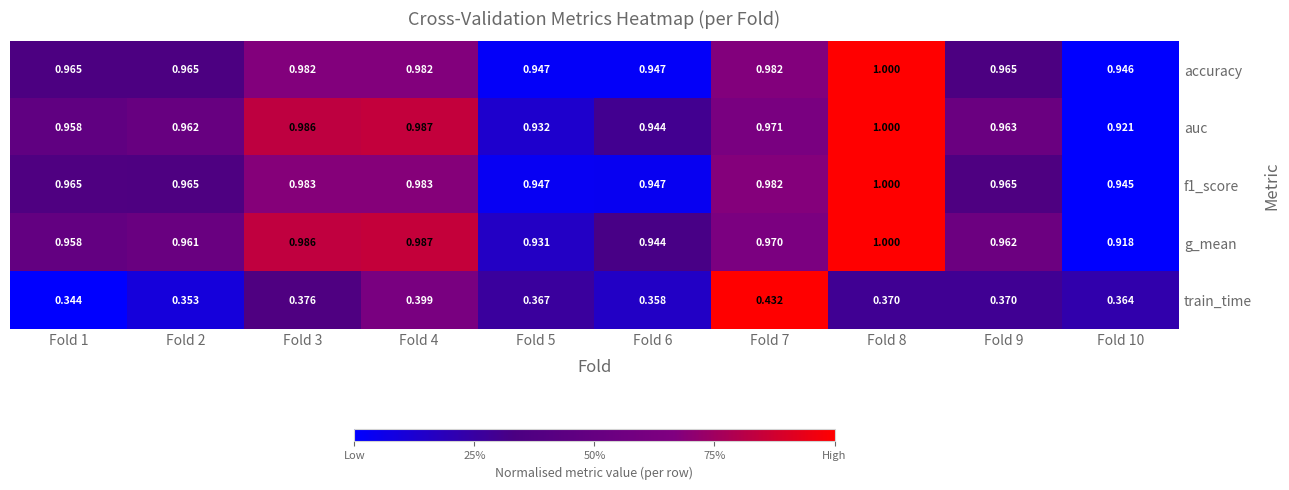

Which series has the largest range (max minus min)?

train_time